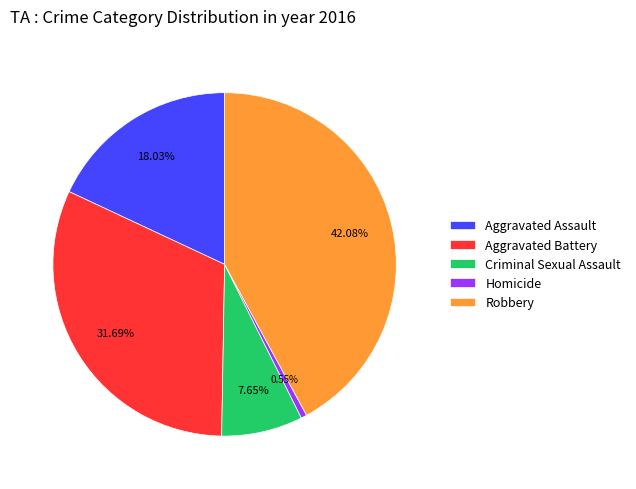

To the nearest percent, what portion does Robbery represent?

42%